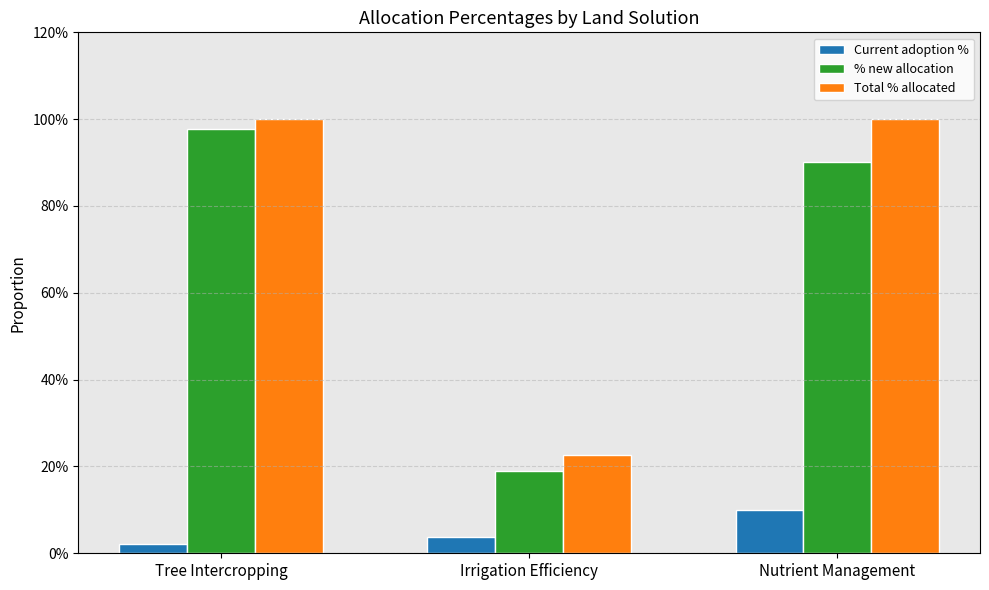

What is the total value across all series at Irrigation Efficiency?

0.5